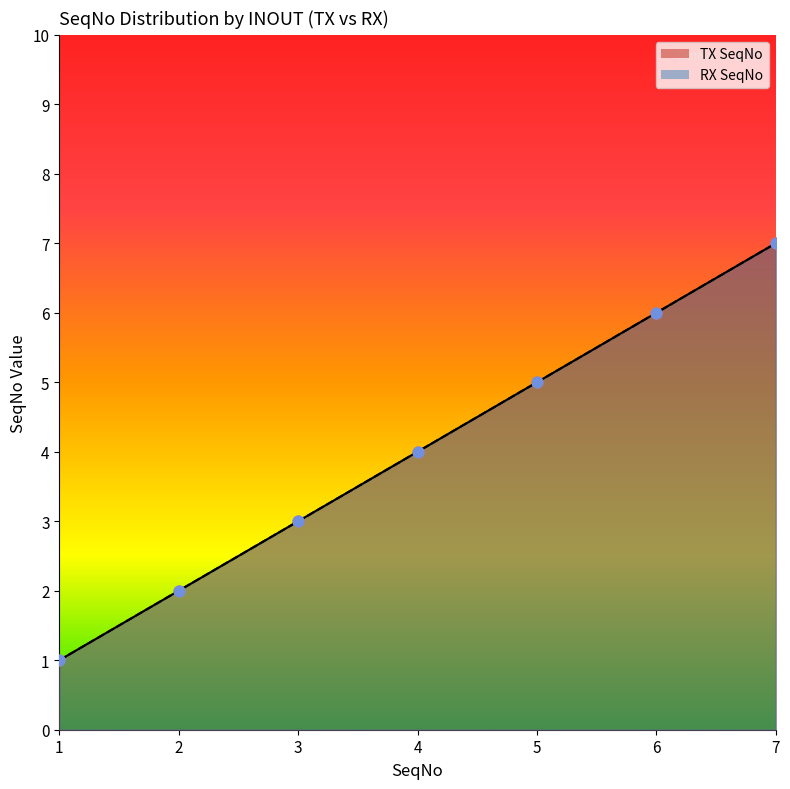

Is the value of TX SeqNo at 5 greater than the value of RX SeqNo at 4?

Yes